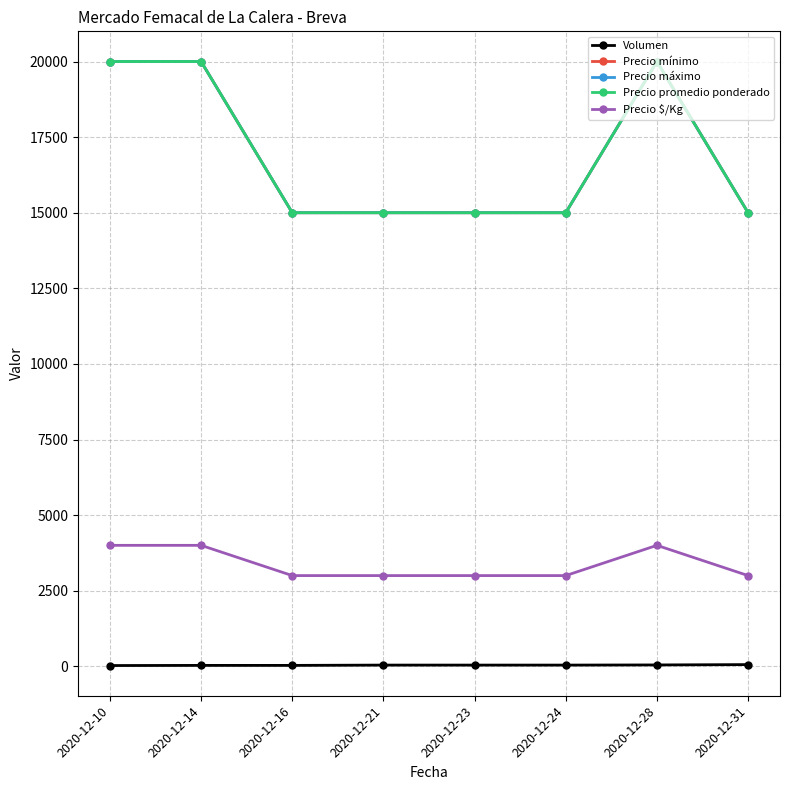

Which category has the lowest value across all series?

2020-12-10